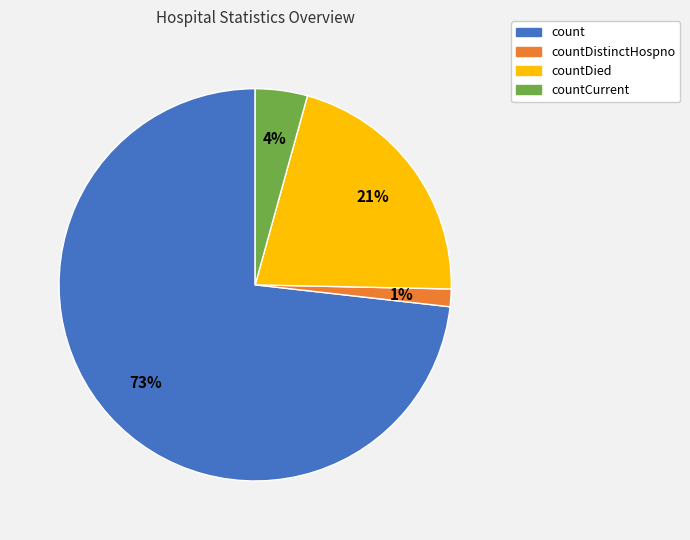

To the nearest percent, what is the average slice percentage?

25%